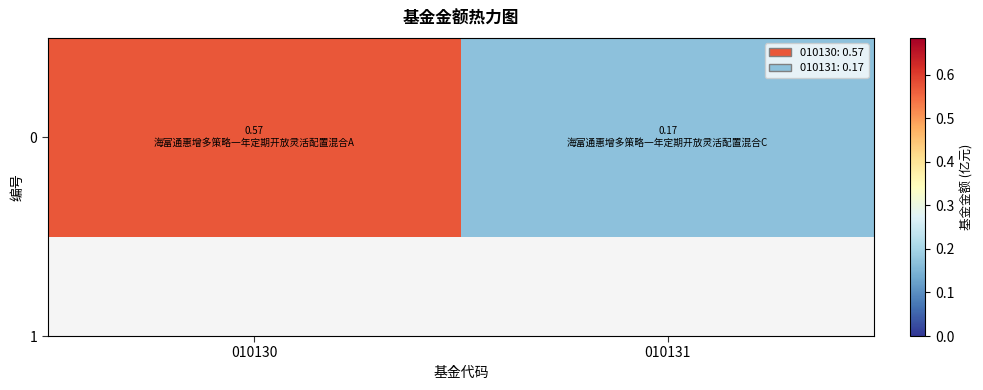

Read the value at 010131.

0.2